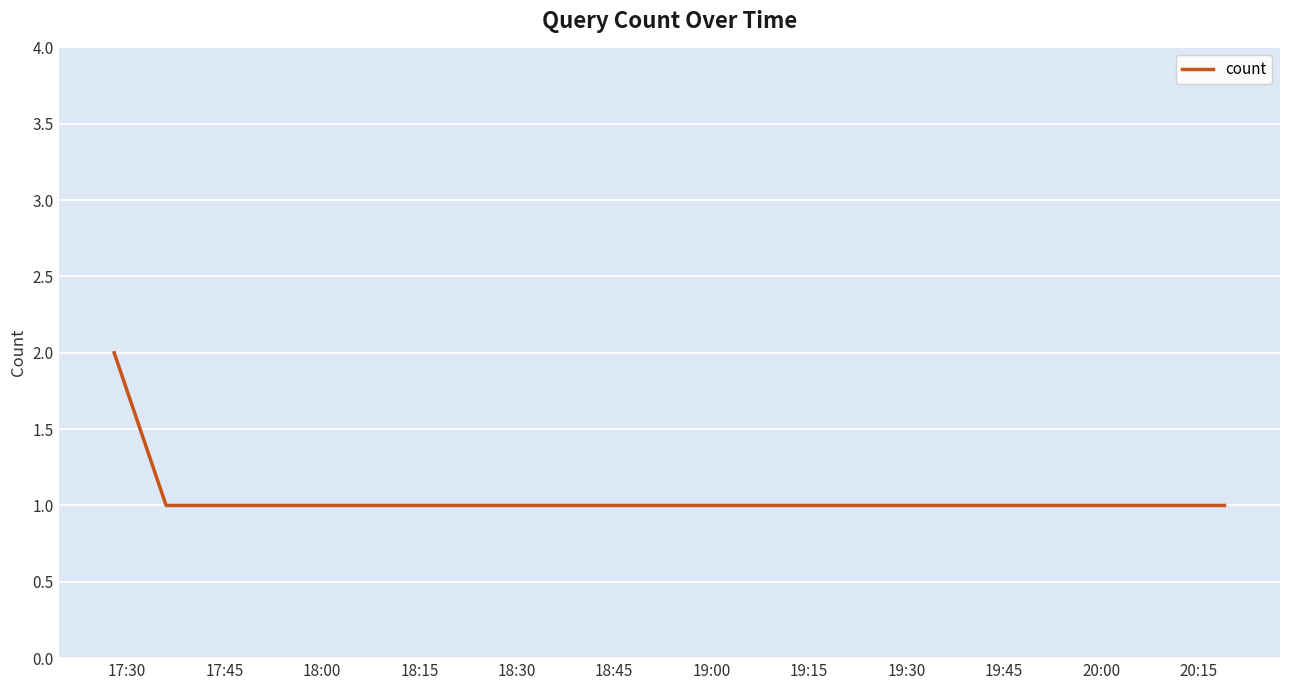

True or false: the data has more than 1 interior local peaks.

False